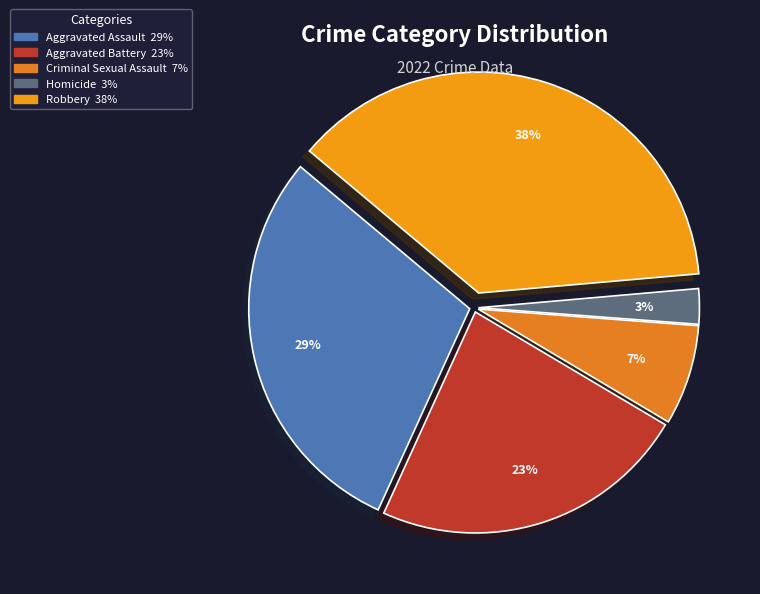

To the nearest percent, what is the combined percentage of Aggravated Battery and Robbery?

61%